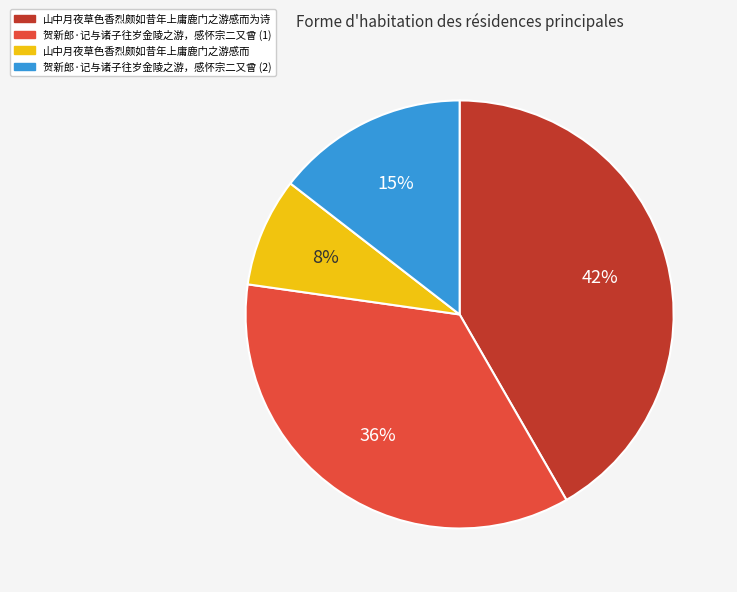

Between 贺新郎·记与诸子往岁金陵之游，感怀宗二又曾 (2) and 山中月夜草色香烈颇如昔年上庸鹿门之游感而为诗, which is larger?

山中月夜草色香烈颇如昔年上庸鹿门之游感而为诗